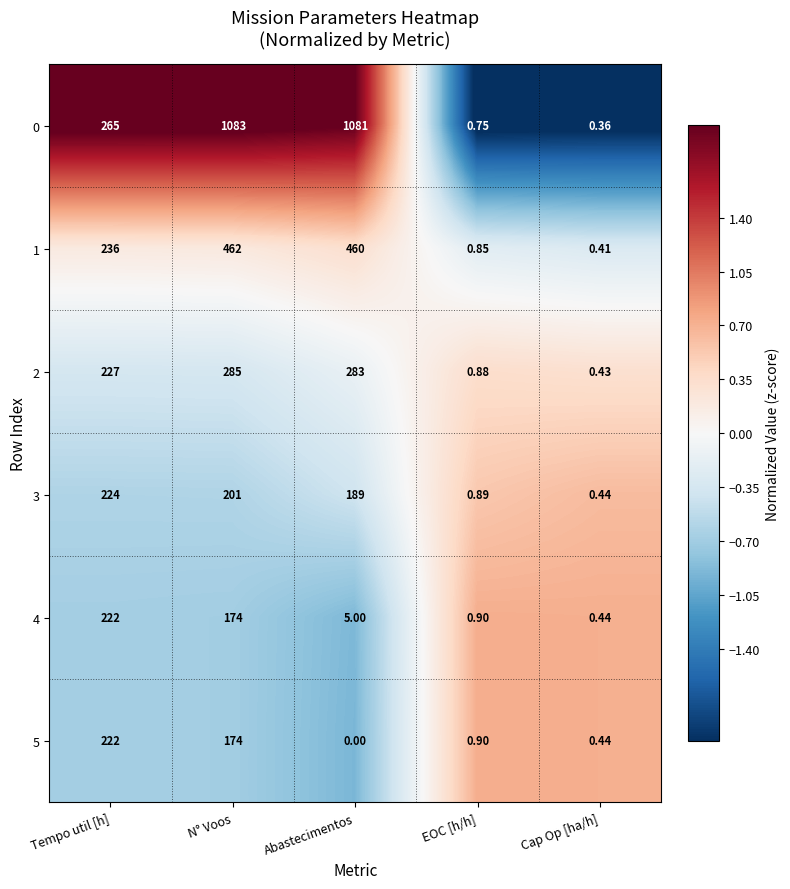

Is the value of 1 at Abastecimentos greater than the value of 4 at Cap Op [ha/h]?

Yes